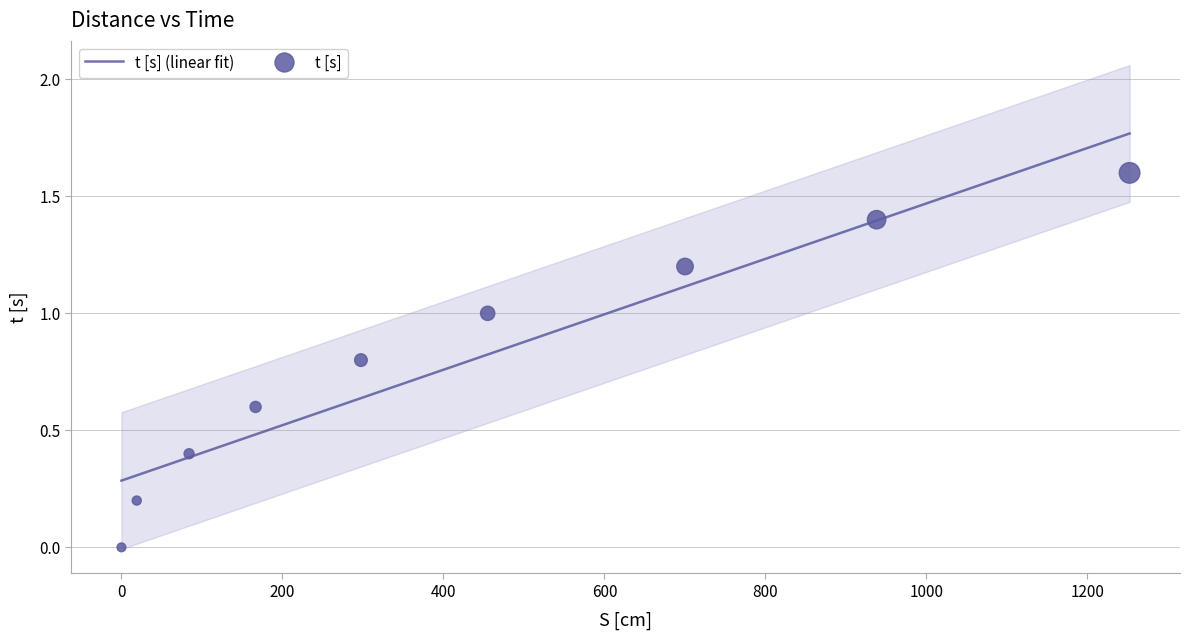

What is the change in value from 18.976860523169098 to 454.97716829999365?

+0.8